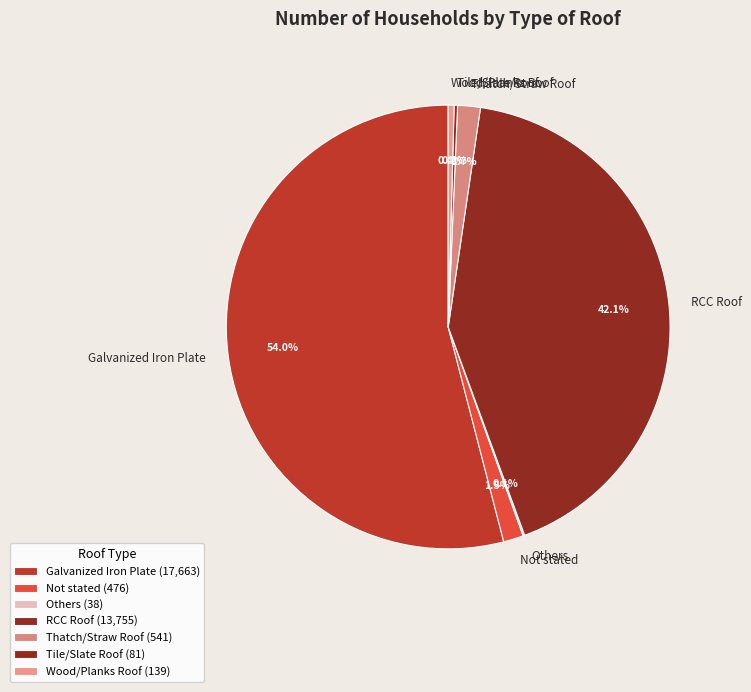

Does any single category account for the majority?

Yes